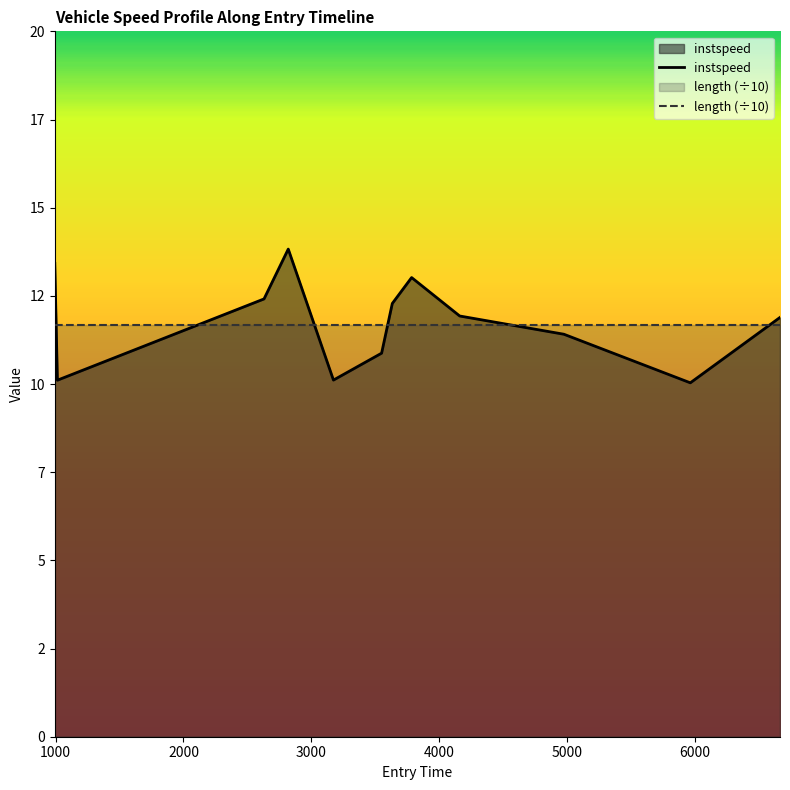

What is the total value across all series at 1000?

21.8